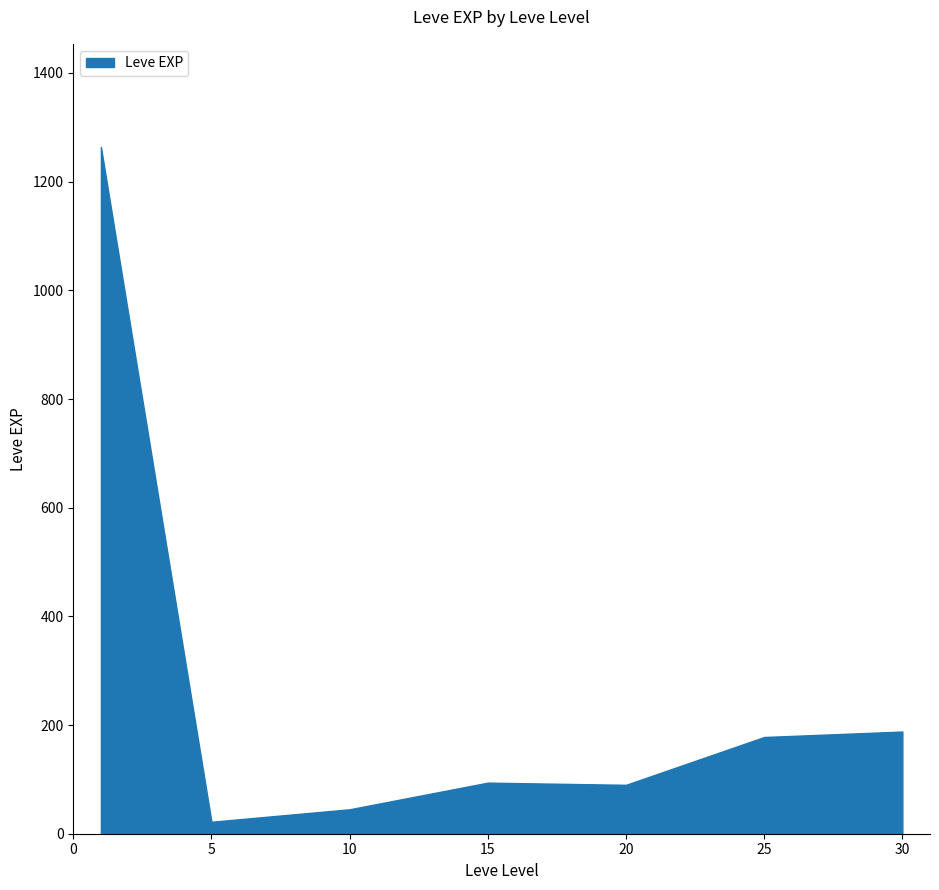

What is the maximum value shown in the chart?

1264